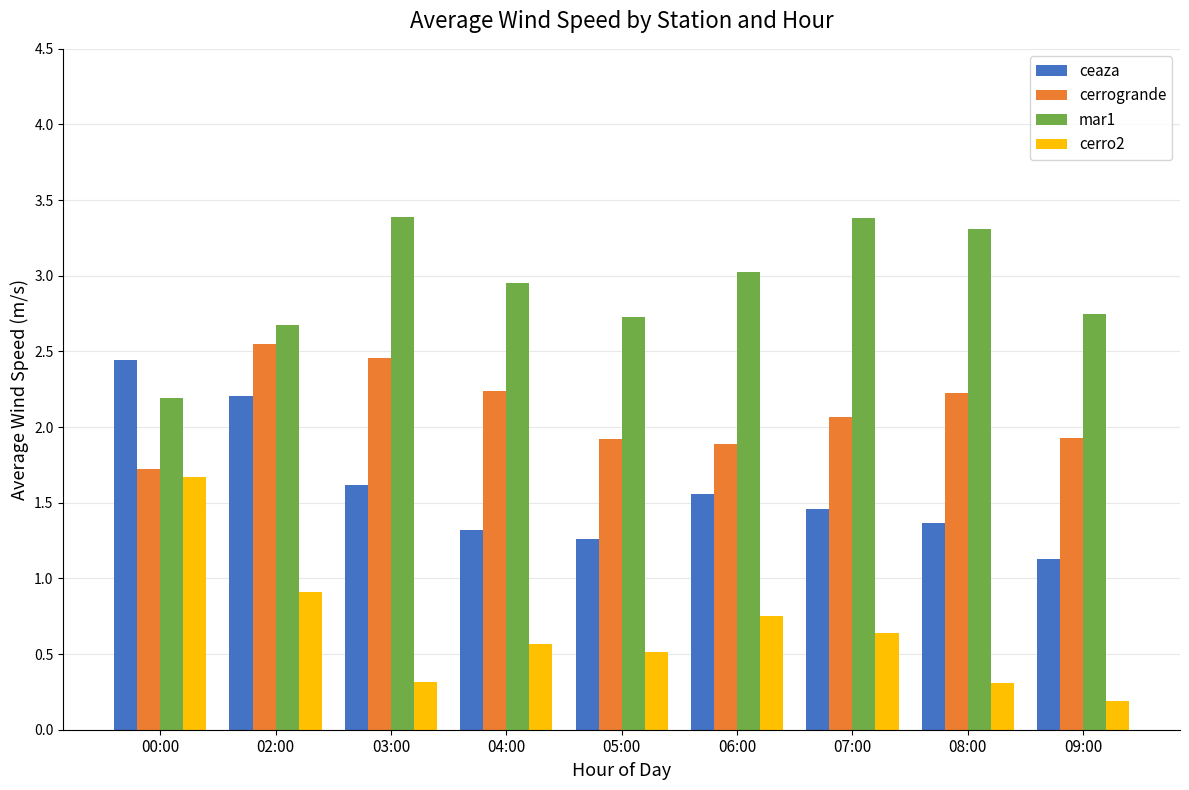

What is the label of the 6th bar from the left?

06:00